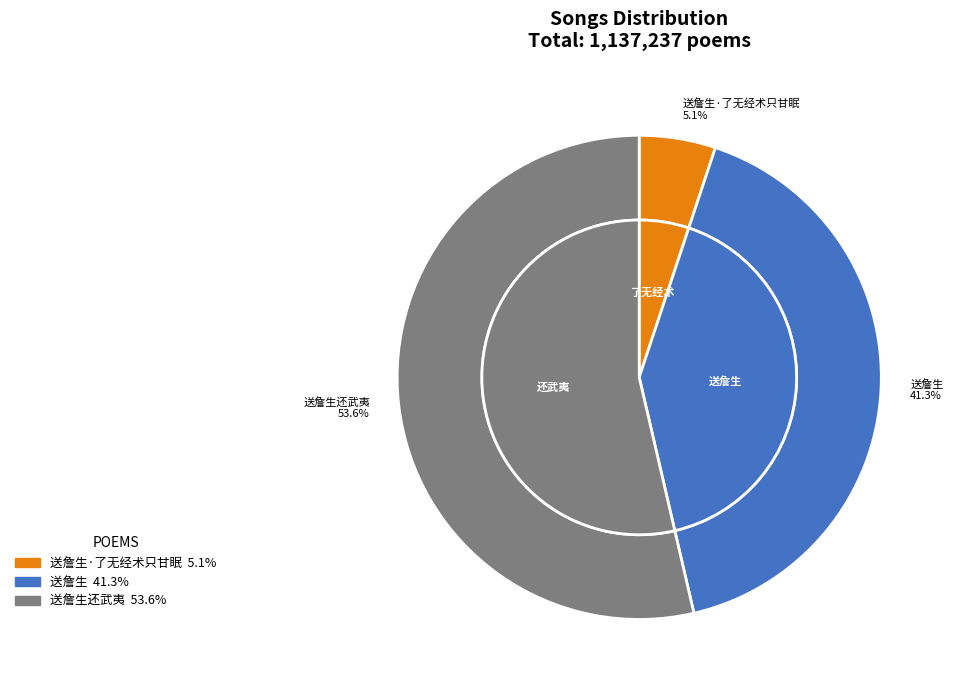

To the nearest percent, what is the difference between the 送詹生 and 送詹生·了无经术只甘眠 slice percentages?

36%